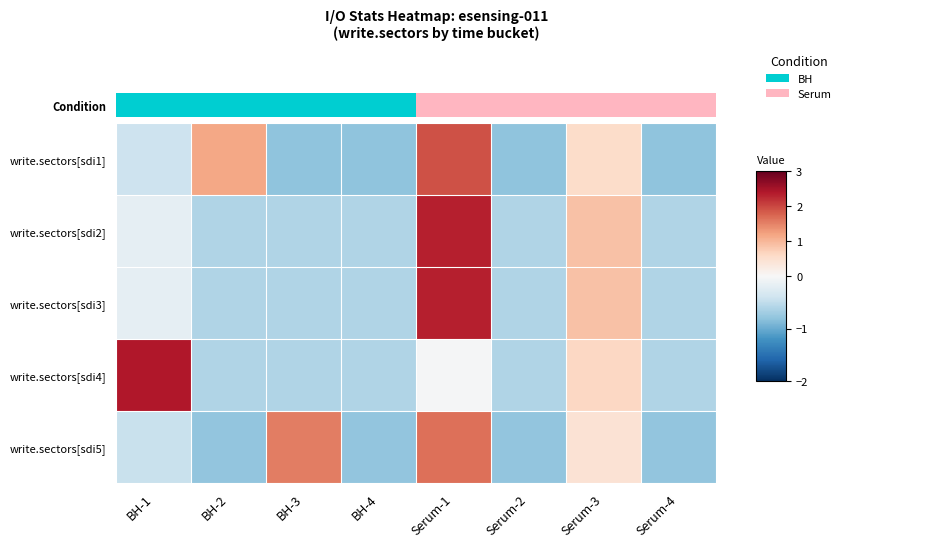

What is the greatest value displayed?

2.4